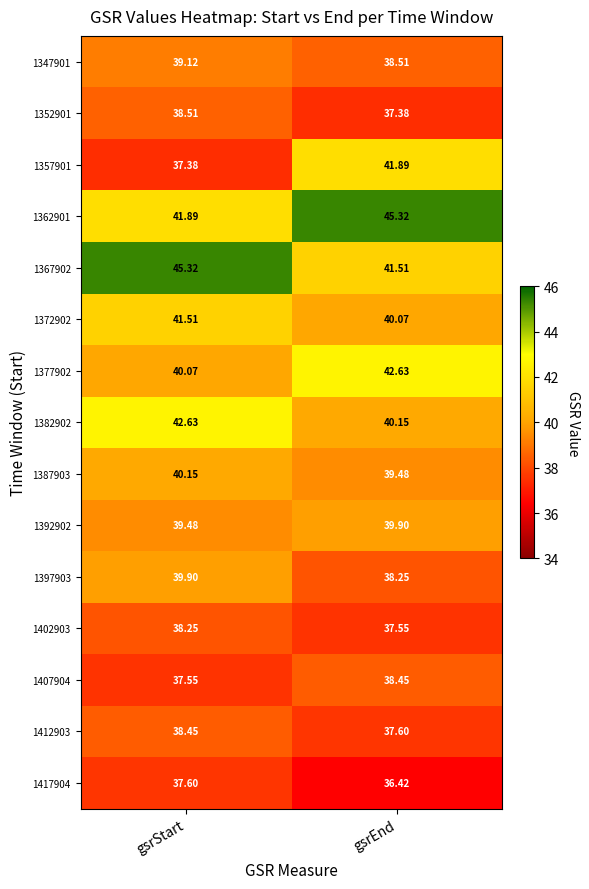

Rank the series at gsrStart from highest to lowest value.

1367902, 1382902, 1362901, 1372902, 1387903, 1377902, 1397903, 1392902, 1347901, 1352901, 1412903, 1402903, 1417904, 1407904, 1357901